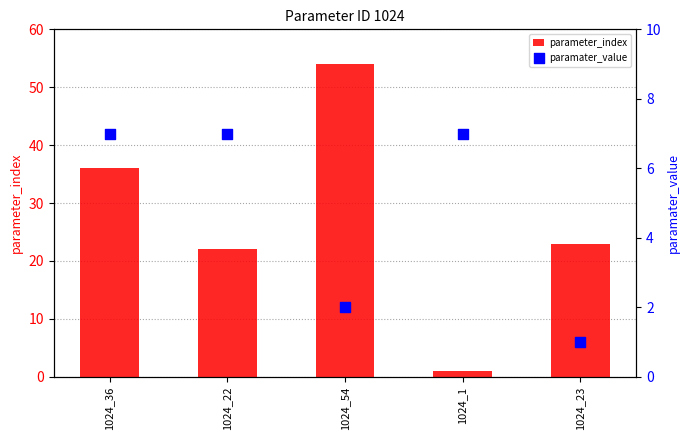

What are all the series names shown in the legend?

parameter_index, paramater_value